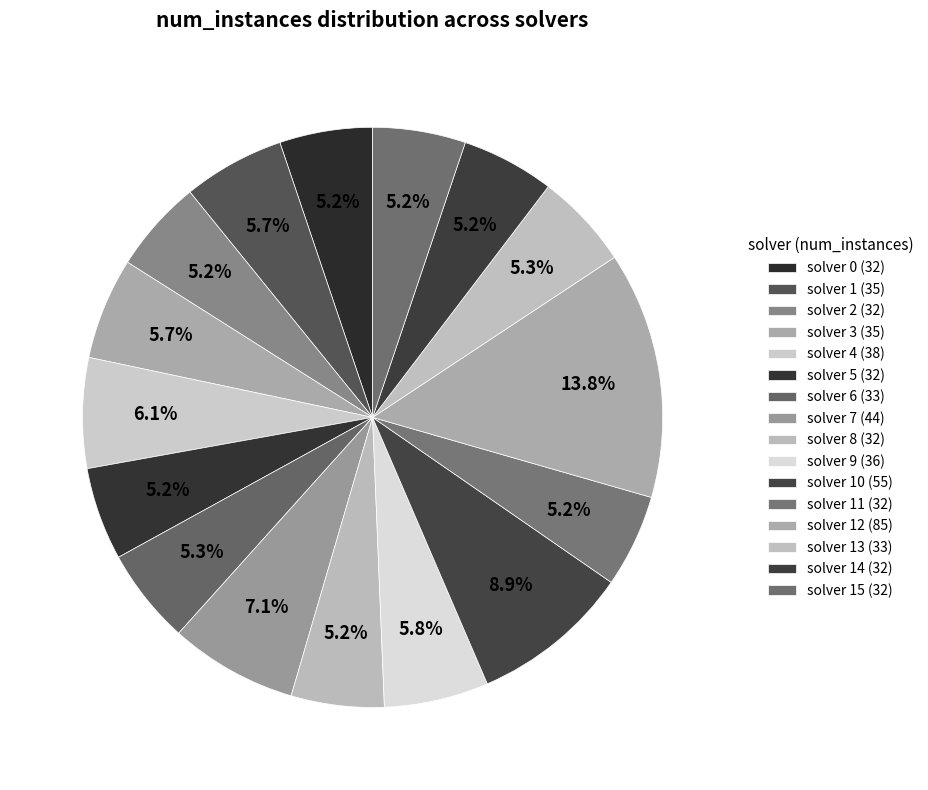

How many slices are in this pie chart?

16